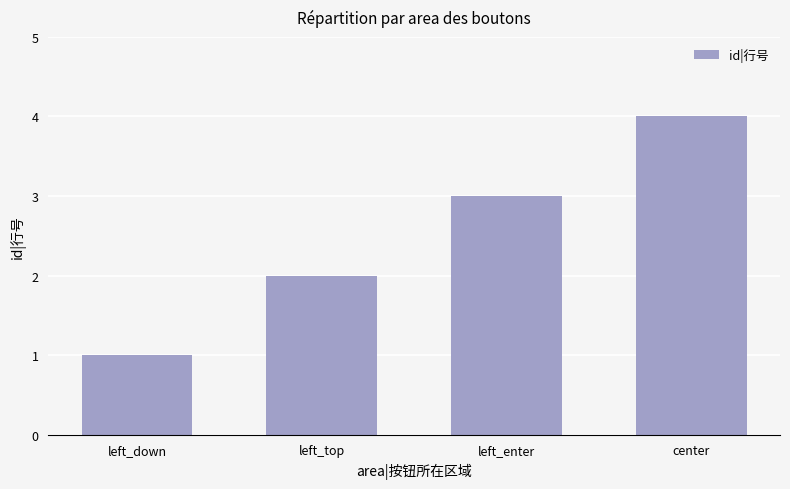

Does the chart contain stacked bars?

No